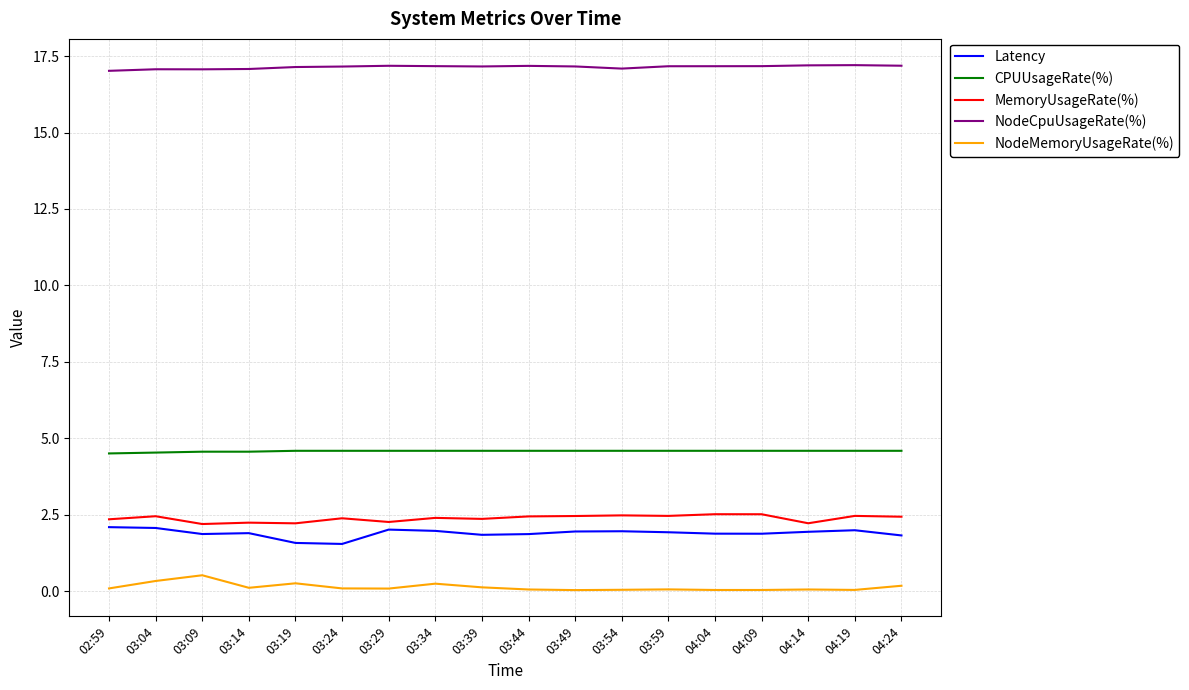

What is the total value across all series at 03:49?

26.2